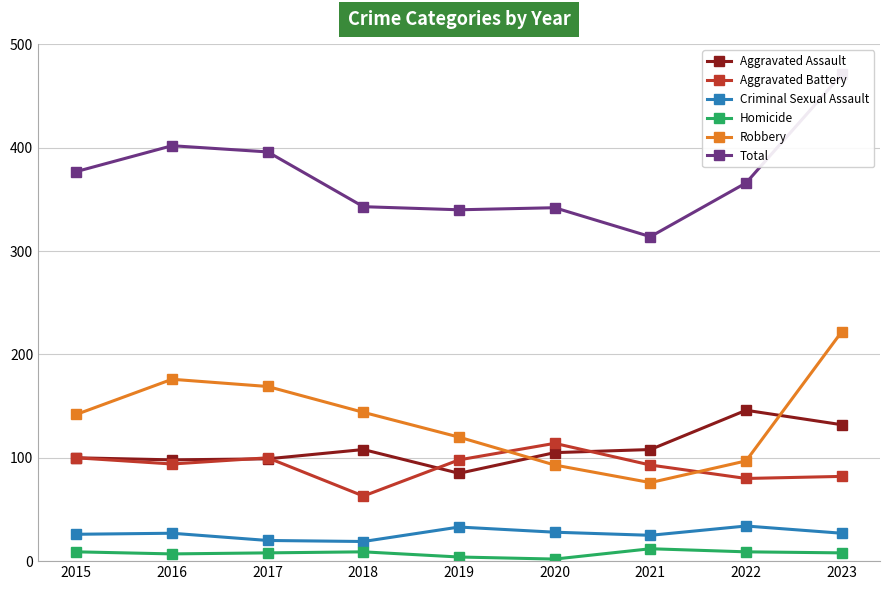

Does the chart have visible grid lines?

Yes